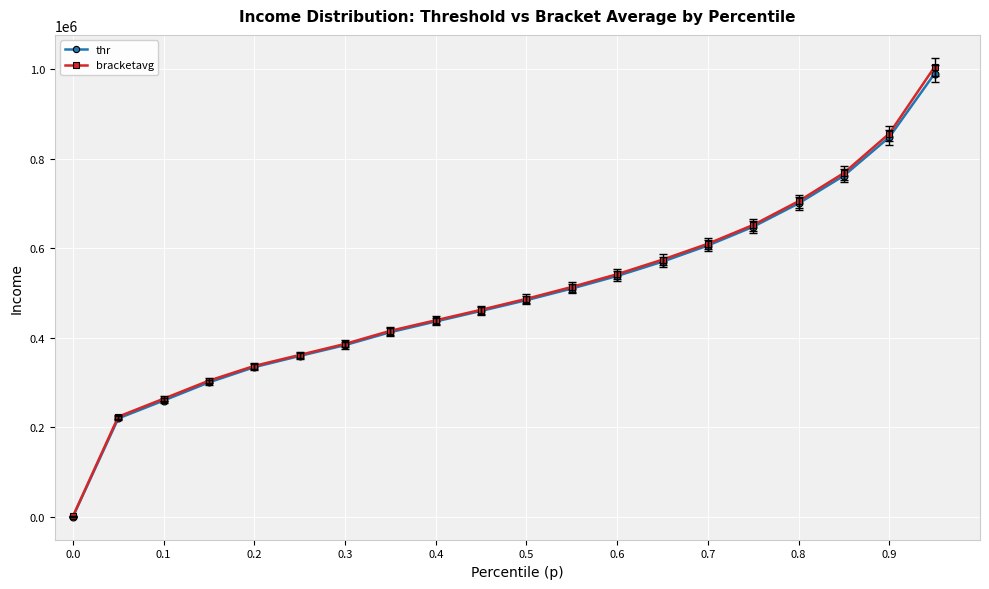

Is this an area chart (filled region under the line)?

No